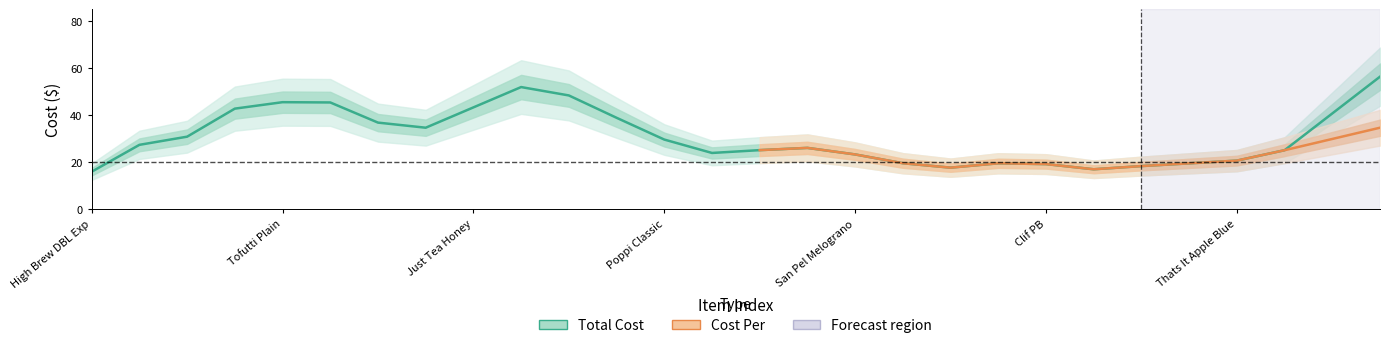

What is the smallest value displayed?

14.7